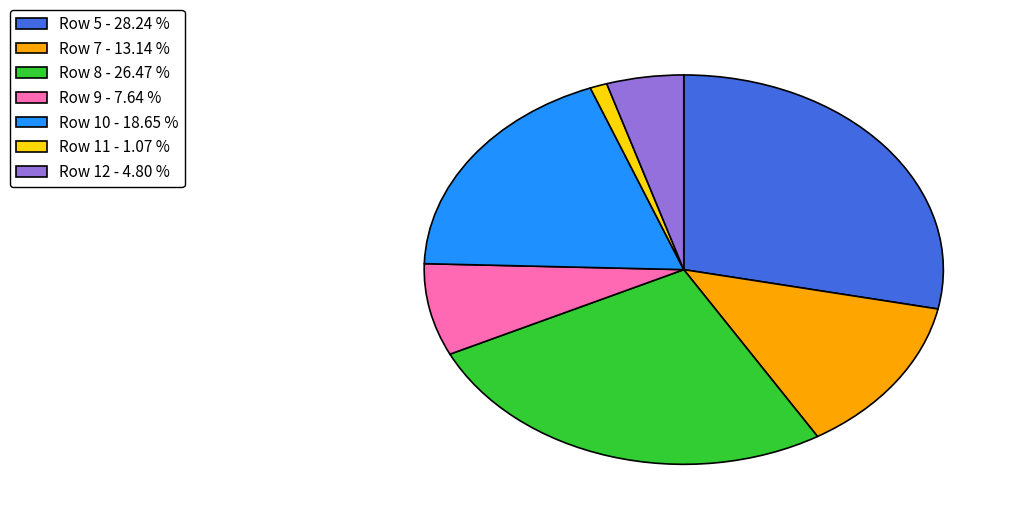

Do Row 5 - 28.24 % and Row 8 - 26.47 % together represent more than half of the pie?

Yes